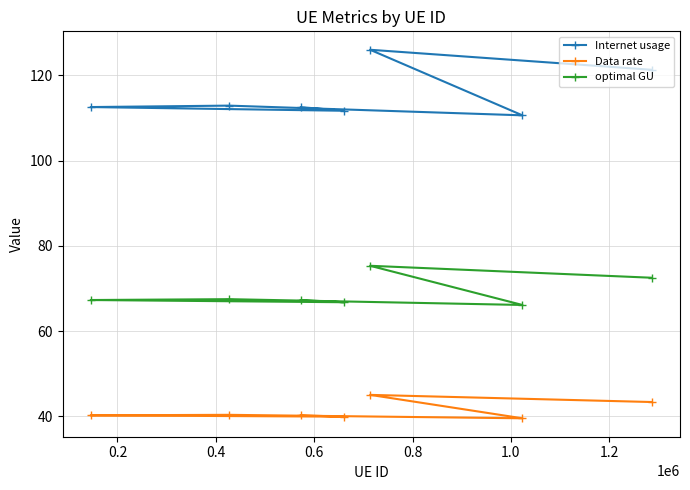

Rank the series by their maximum value, from highest to lowest.

Internet usage, optimal GU, Data rate